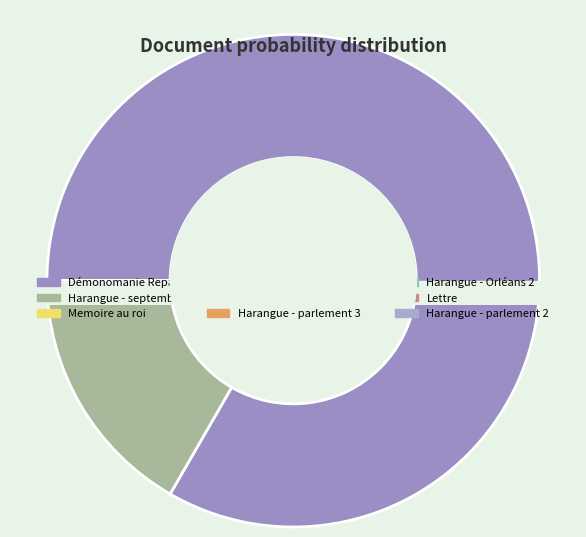

Count the number of slices in the pie.

10